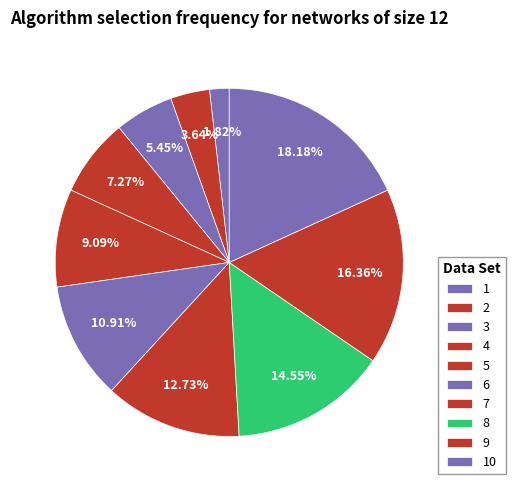

Combined, what portion of the pie is 4 and 10?

25.5%